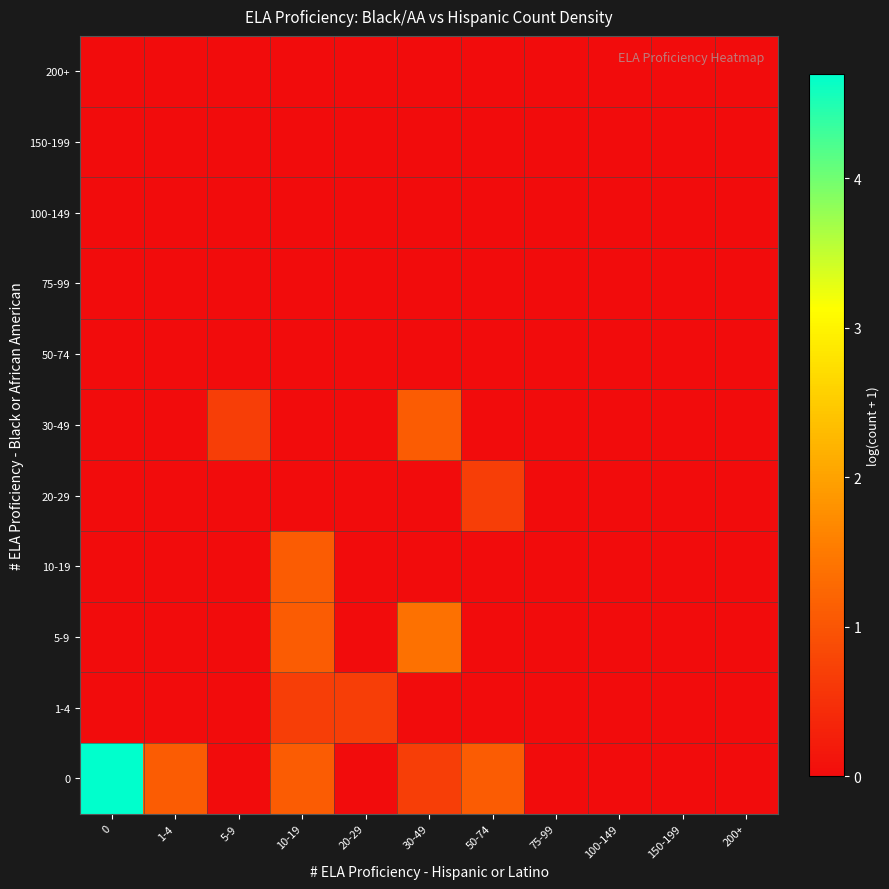

Rank the series at 50-74 from lowest to highest value.

1-4, 5-9, 10-19, 30-49, 50-74, 75-99, 100-149, 150-199, 200+, 20-29, 0